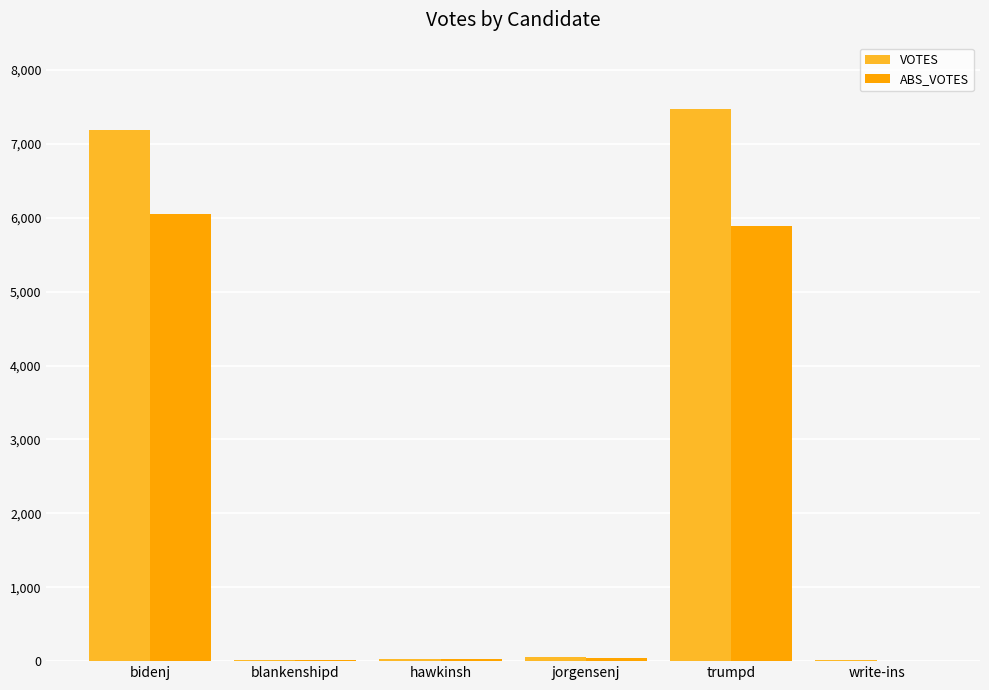

Between blankenshipd and trumpd, which series saw the biggest shift?

VOTES